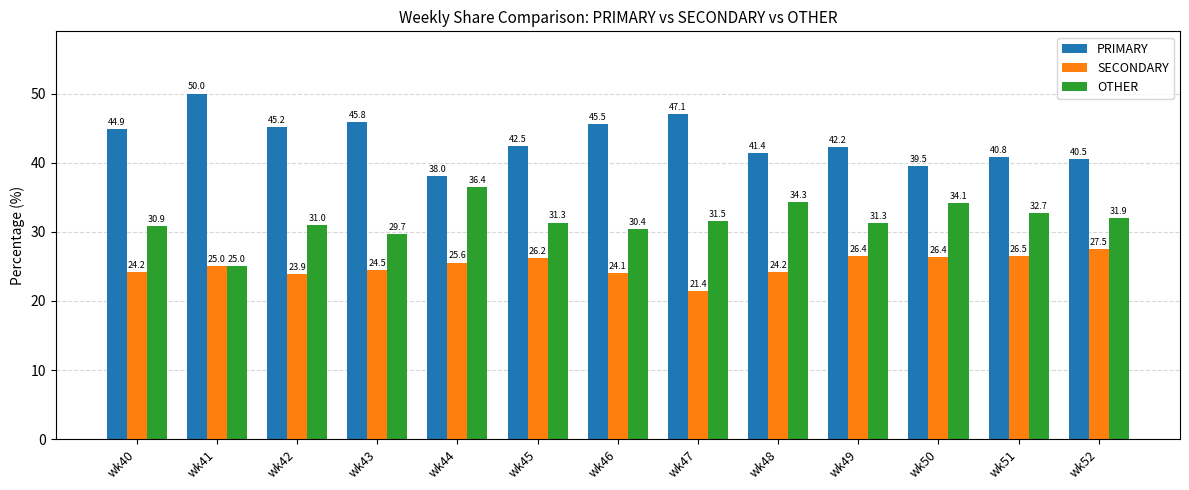

Reading right to left, list all the values displayed in this chart.

PRIMARY: 40.5	40.8	39.5	42.2	41.4	47.1	45.5	42.5	38.0	45.8	45.2	50.0	44.9
SECONDARY: 27.5	26.5	26.4	26.4	24.2	21.4	24.1	26.2	25.6	24.5	23.9	25.0	24.2
OTHER: 31.9	32.7	34.1	31.3	34.3	31.5	30.4	31.3	36.4	29.7	31.0	25.0	30.9